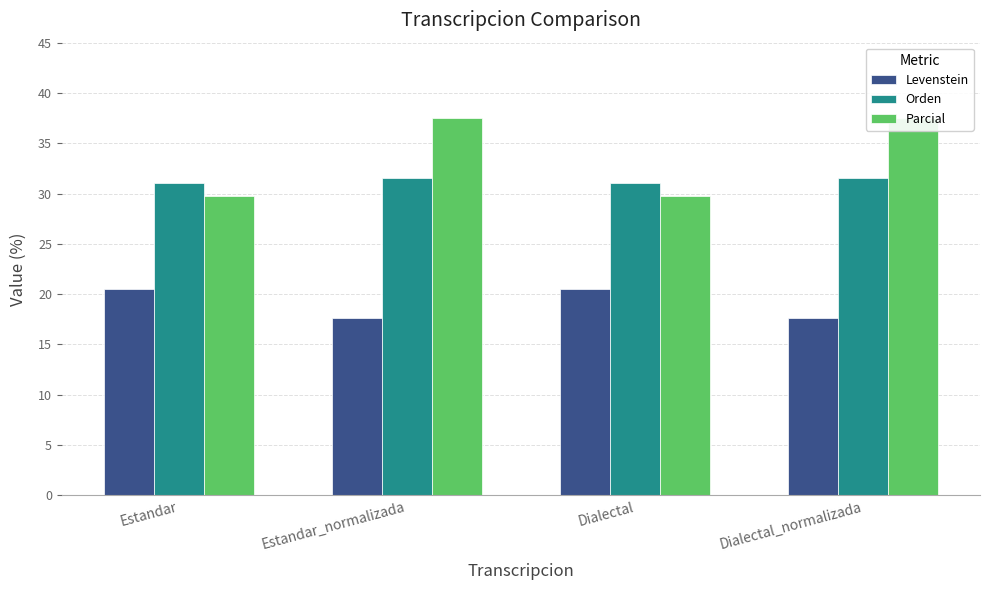

Reading right to left, transcribe all the data shown in this chart.

Levenstein: 17.6	20.5	17.6	20.5
Orden: 31.6	31.0	31.6	31.0
Parcial: 37.5	29.8	37.5	29.8